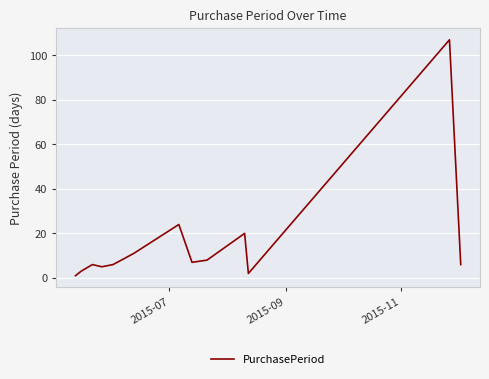

What is the difference between the maximum and minimum values?

106